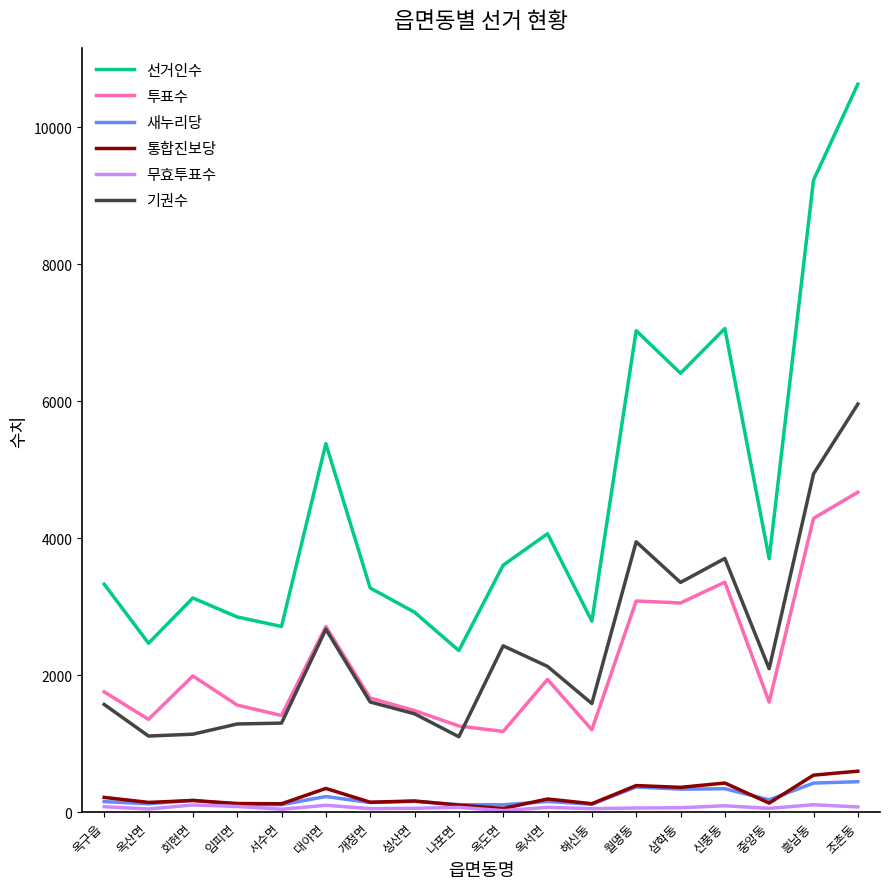

Is it true that 통합진보당 equals 346 at 대야면?

True